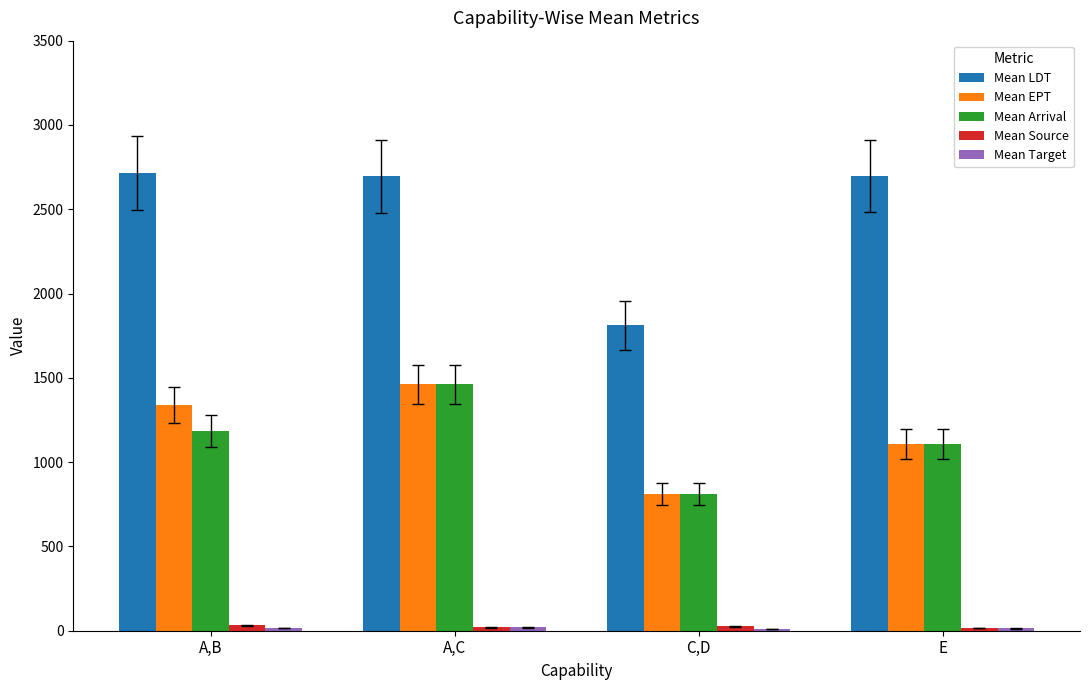

Read the Mean Arrival value at E.

1105.8